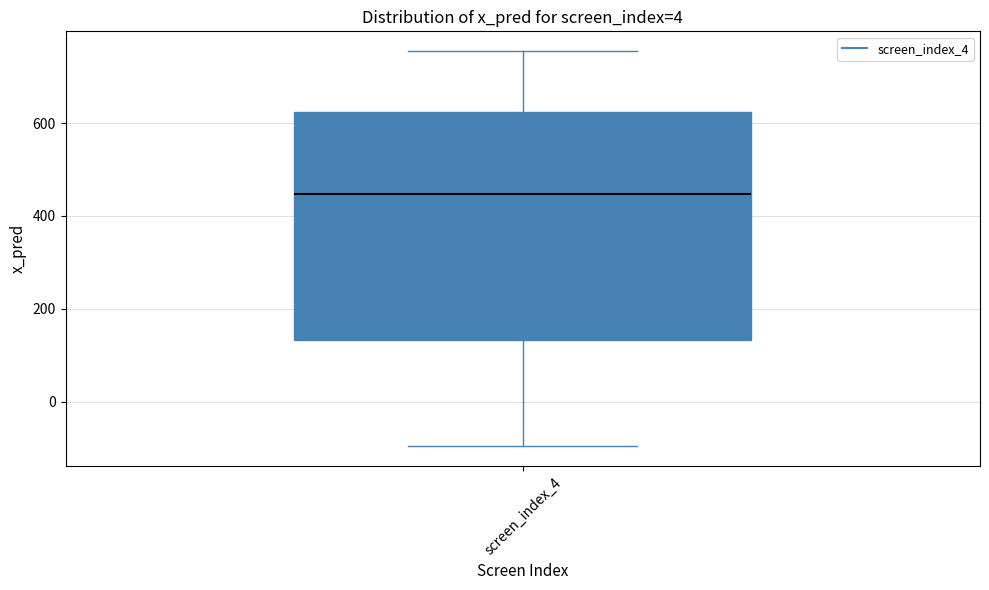

Transcribe this box plot: give where the median line is, the range the box spans, and where the two whiskers end, as read against the y-axis. The values are not printed on the chart, so give them approximately, as read against the axis.

median 440, box 140 to 620, whiskers -100 to 760